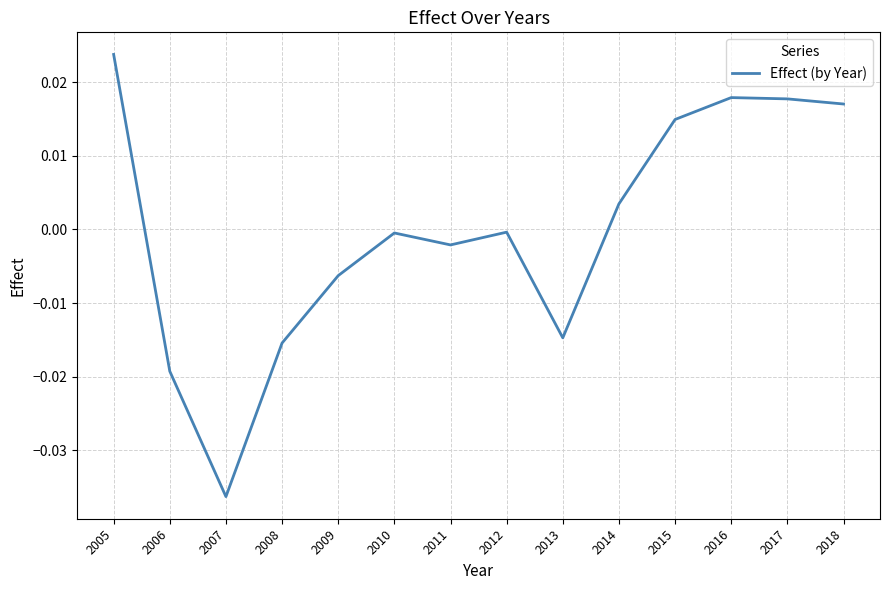

At which category does the data reach its first local peak?

2010